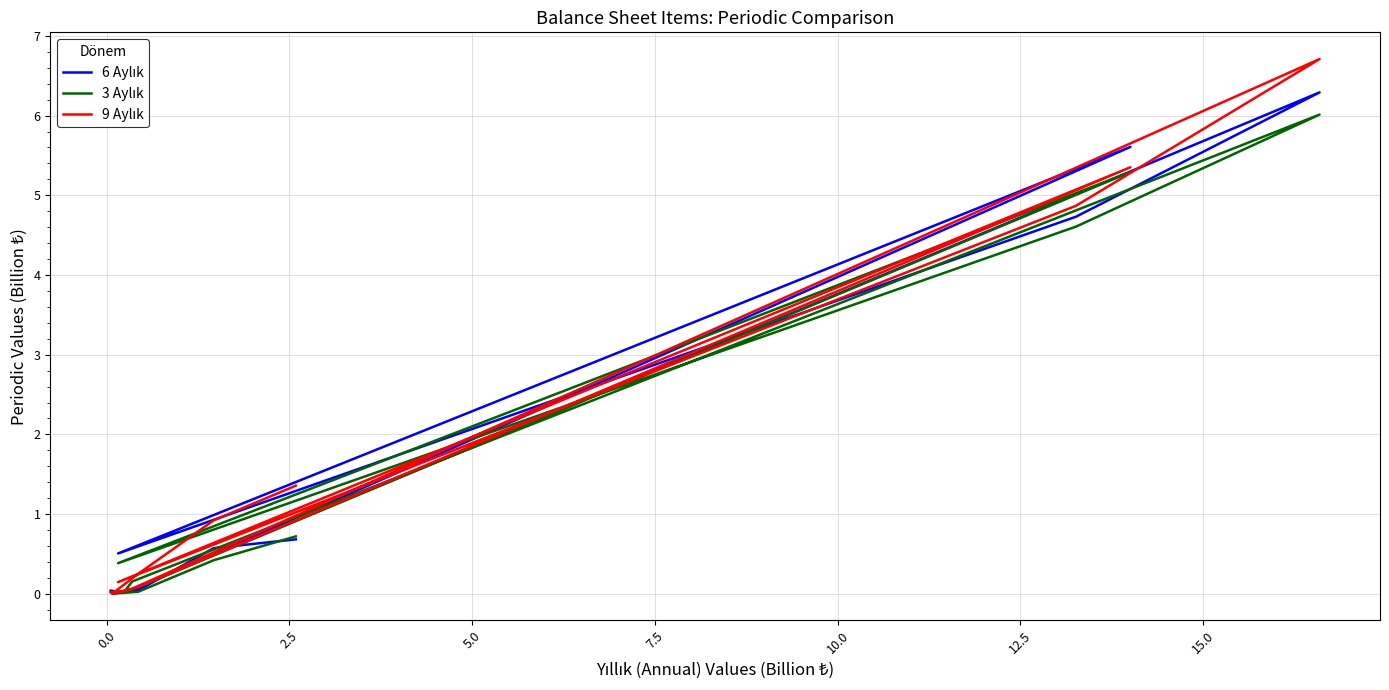

What is the difference between the maximum and minimum values in the 3 Aylık series?

6.0